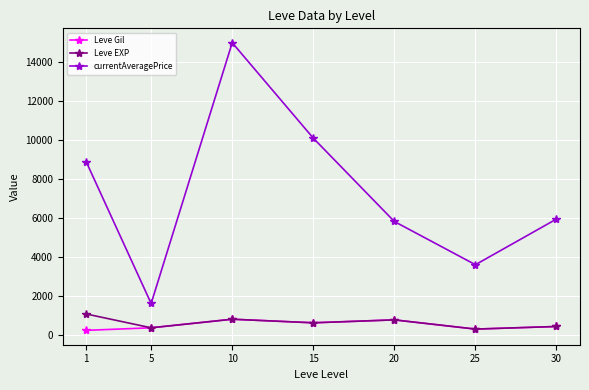

What is the lowest value of the currentAveragePrice series?

1611.0